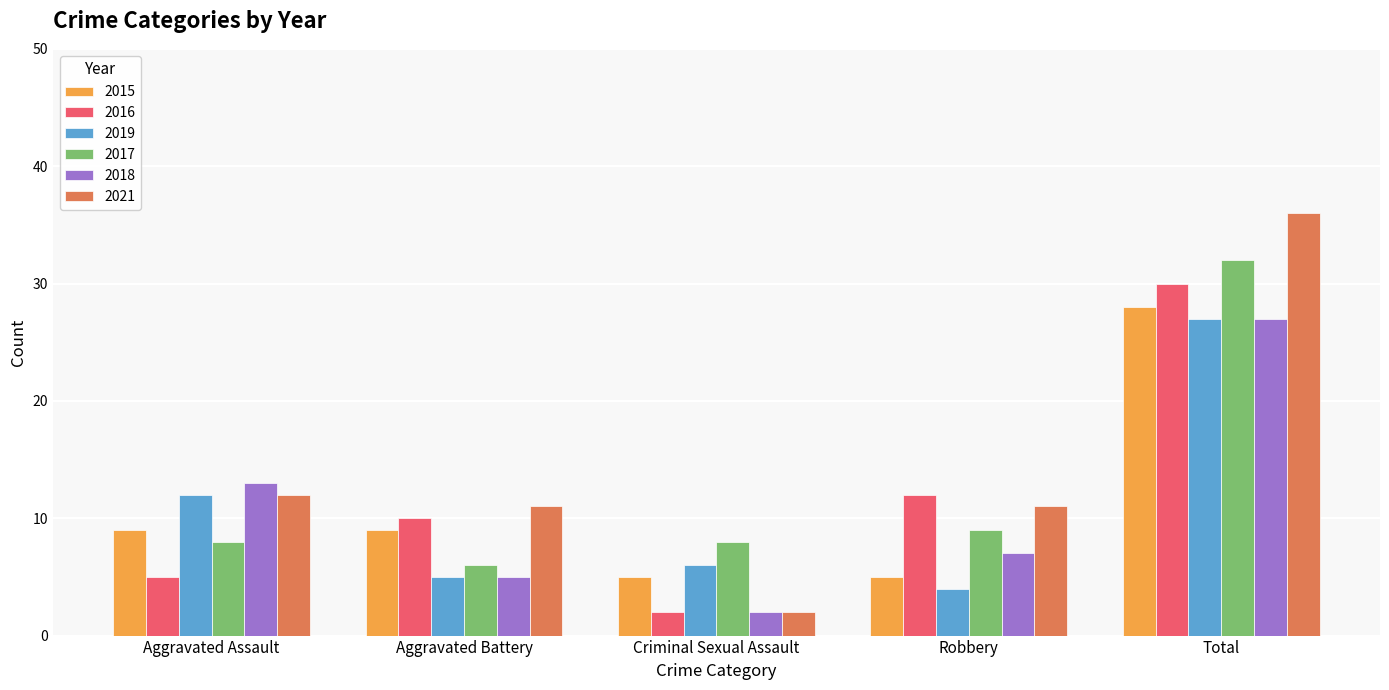

At which category is the sum across all series the highest?

Total